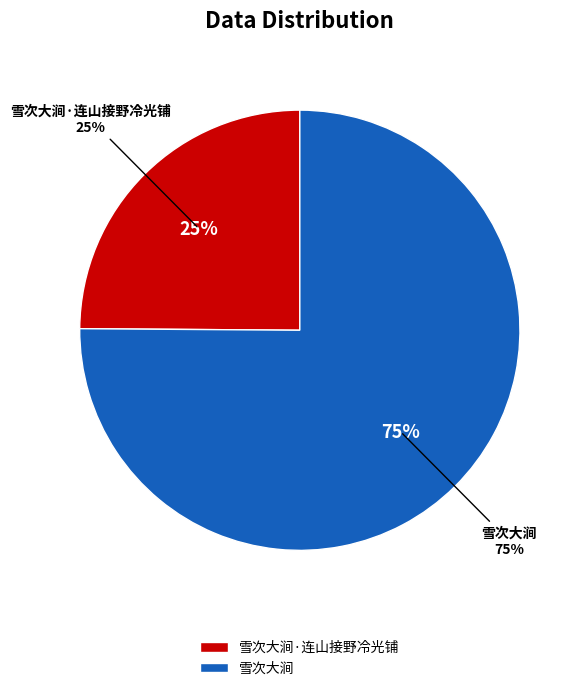

What is the smallest slice in the pie chart?

雪次大涧·连山接野冷光铺